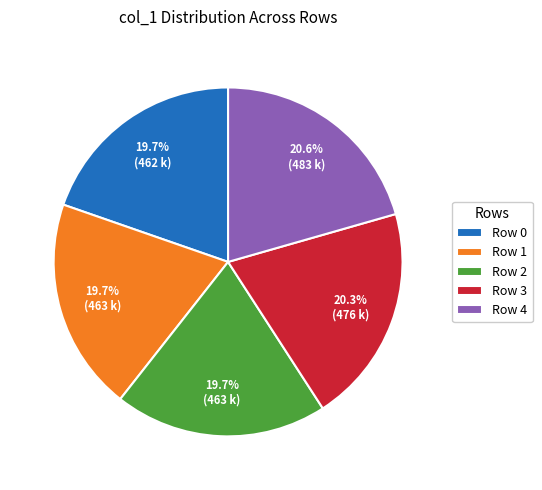

Is the sum of Row 1 and Row 2 greater than half?

No